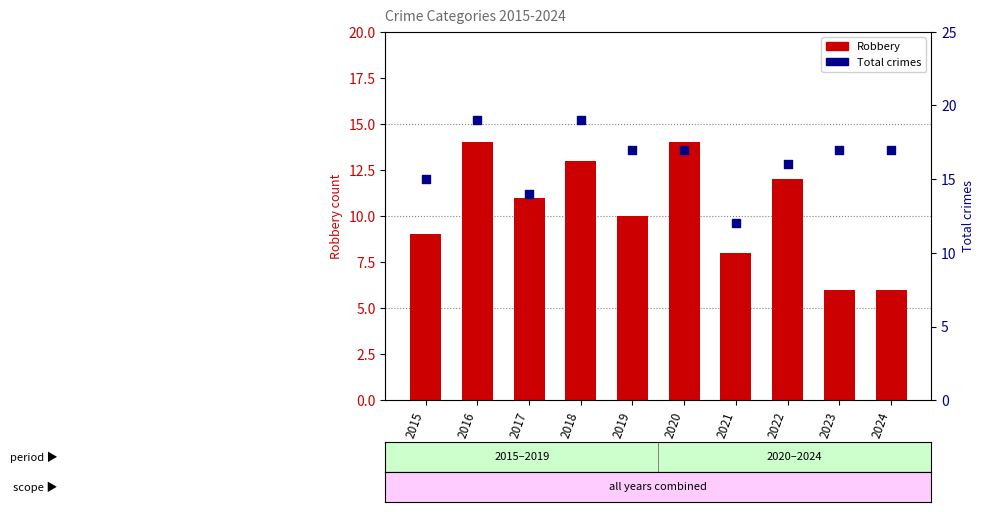

Which series reaches the maximum Y coordinate?

Total